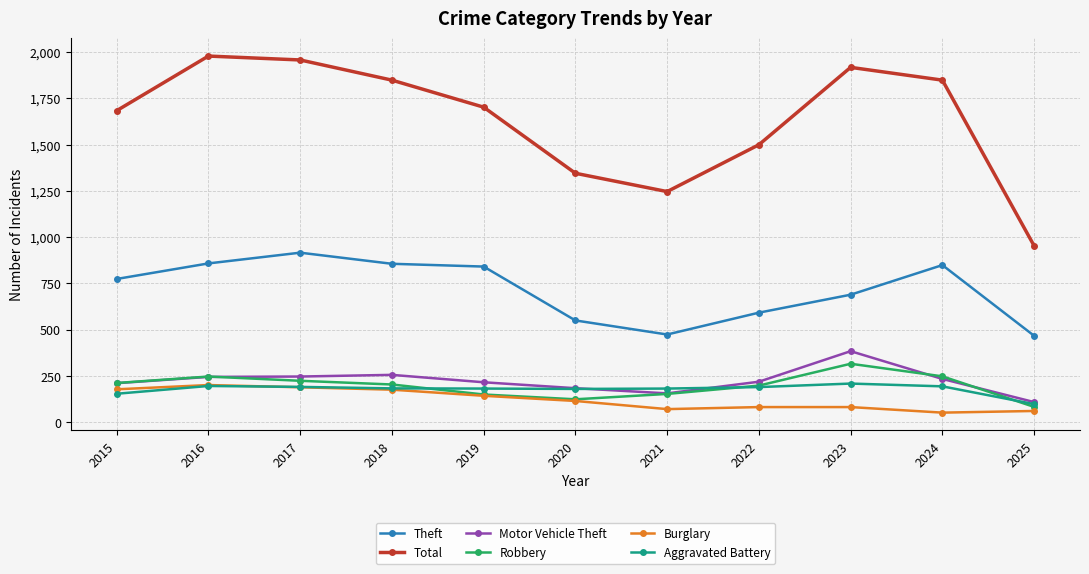

What is the value of the Robbery point at the 1st from the left?

212